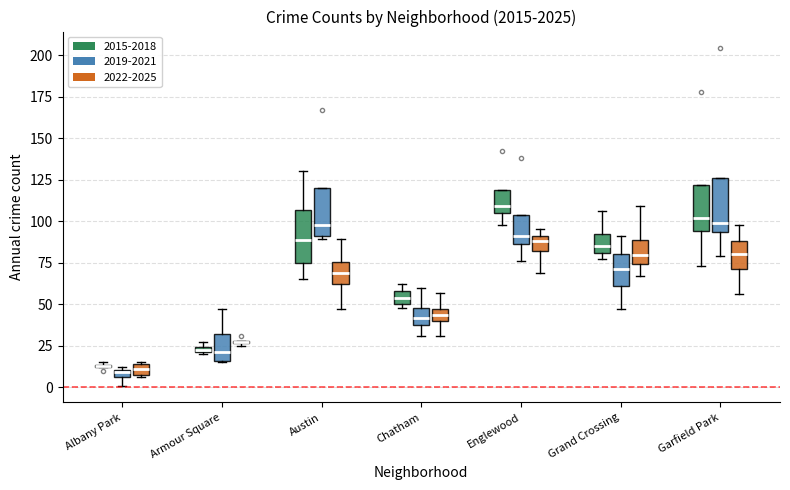

Where does the median line of the box for Englewood (2019-2021) sit on the y-axis? The values are not printed on the chart, so give them approximately, as read against the axis.

90